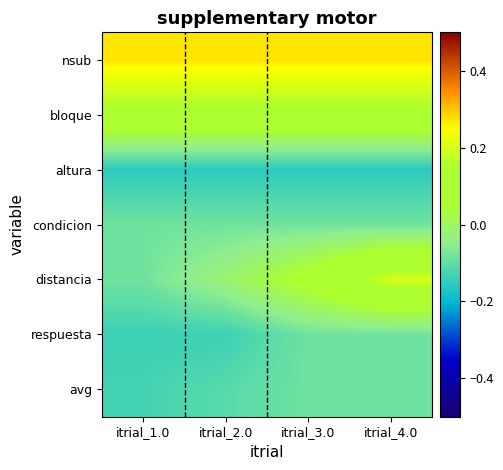

Which category has the lowest value across all series?

itrial_1.0